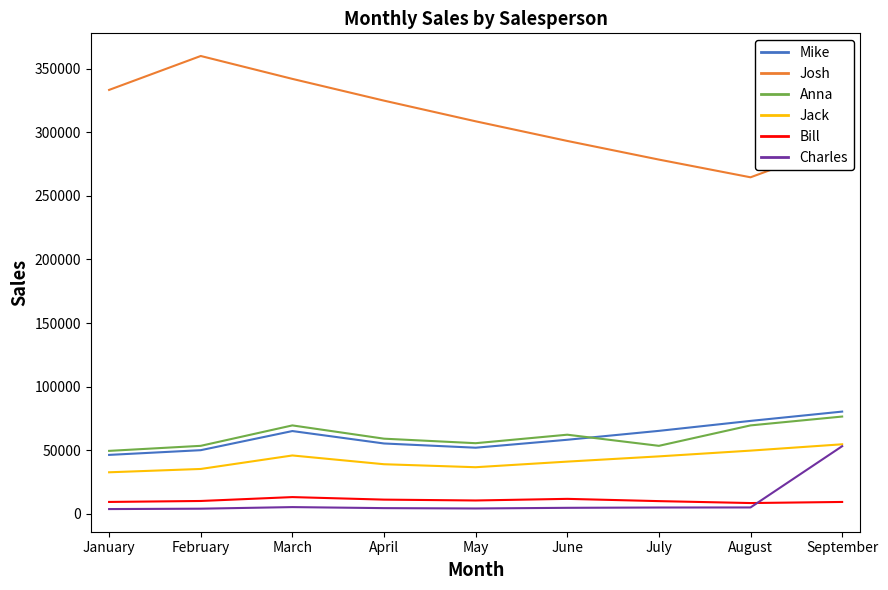

How many lines are shown in the chart?

6